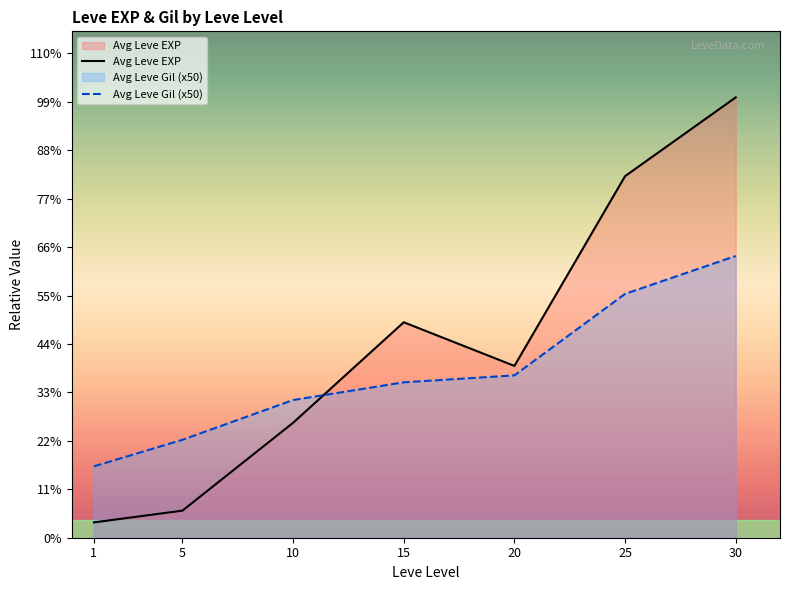

Reading left to right, what are all the values shown in this chart?

Avg Leve EXP: 1213	2143	9097	17053	13598	28618	34853
Avg Leve Gil (x50): 5650	7750	10900	12300	12850	19300	22300